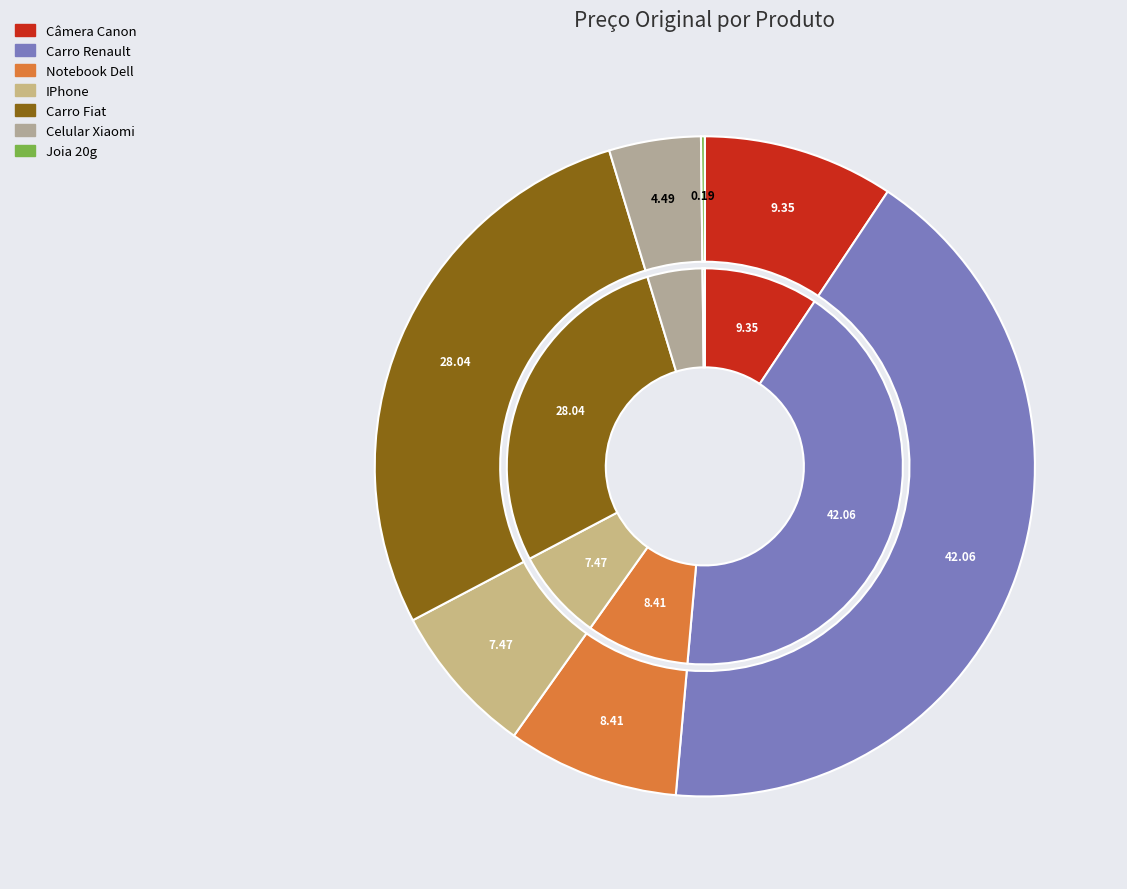

Does Celular Xiaomi represent more than half of the total?

No